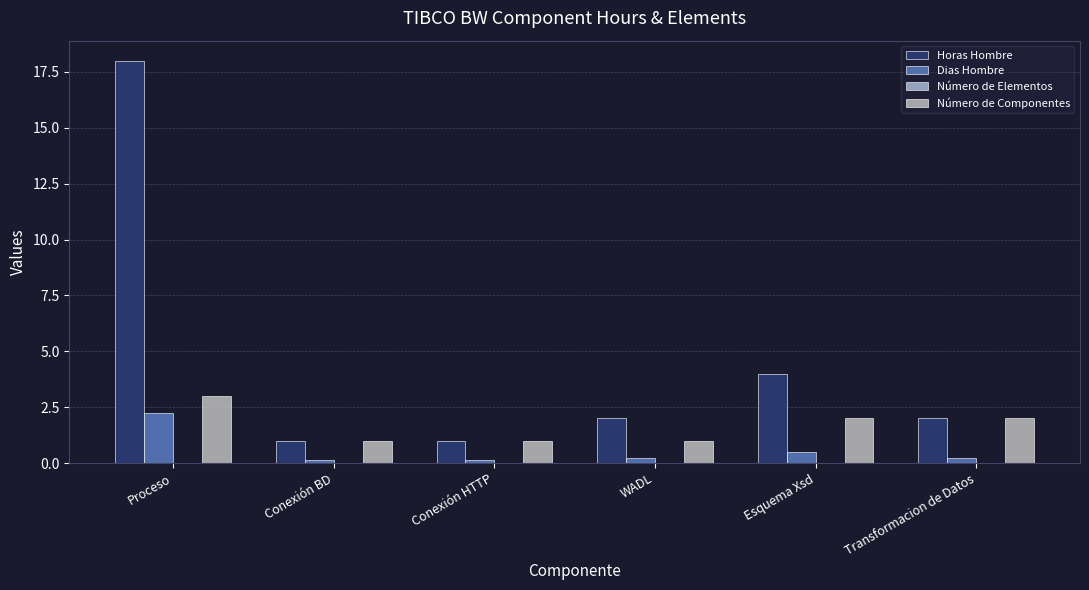

What is the maximum value shown in the chart?

18.0